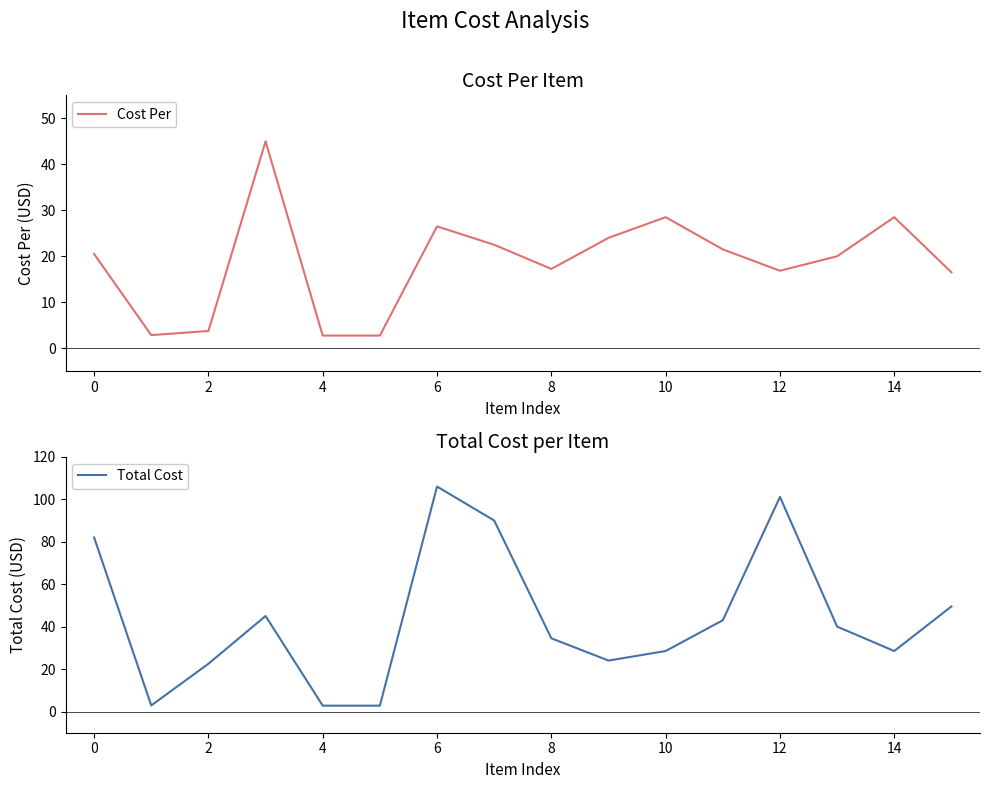

True or false: Total Cost has a value of 117.6 at 0.

False